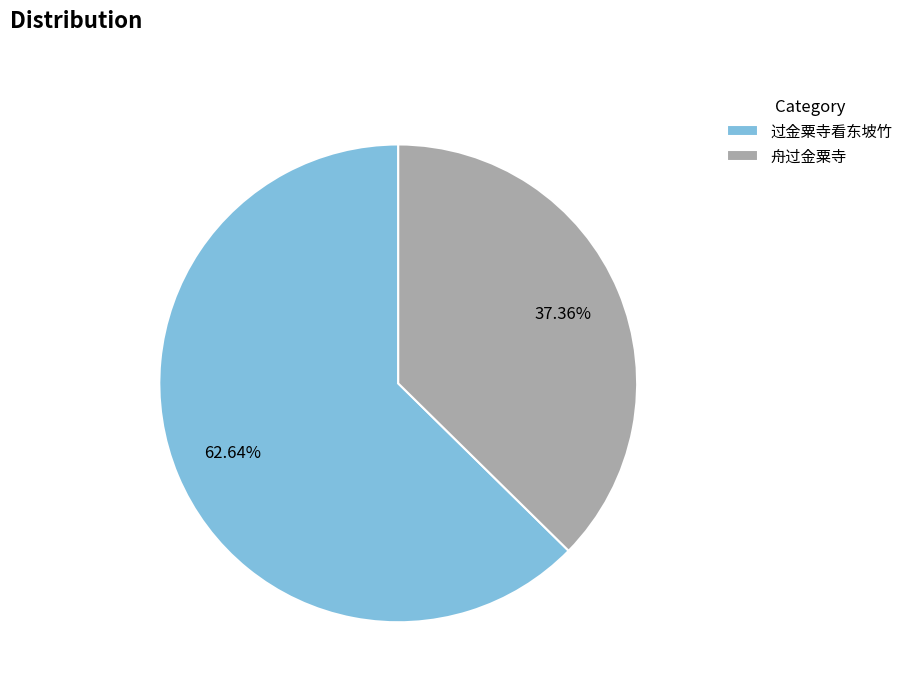

To the nearest percent, what is the average slice percentage?

50%